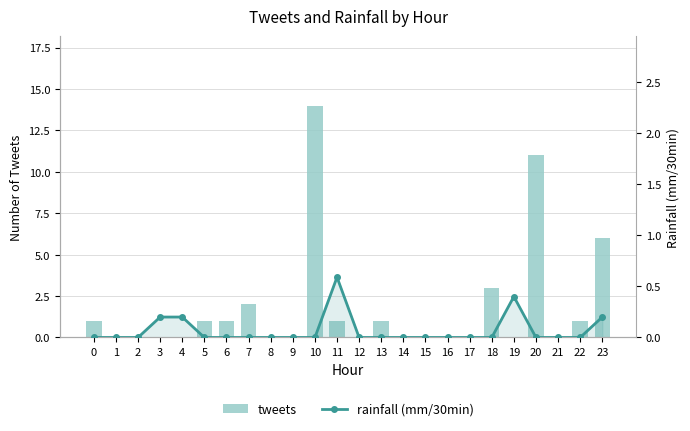

The rainfall (mm/30min) series shows 0.3 at 3. True or false?

False